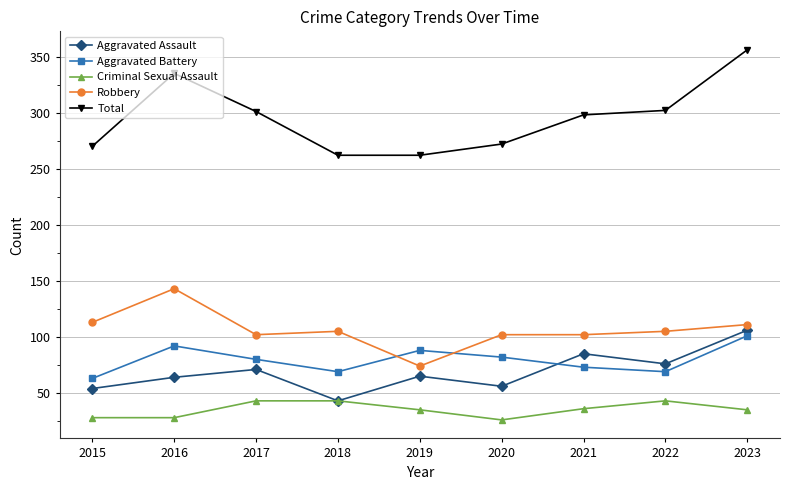

The Total series shows 262 at 2019. True or false?

True